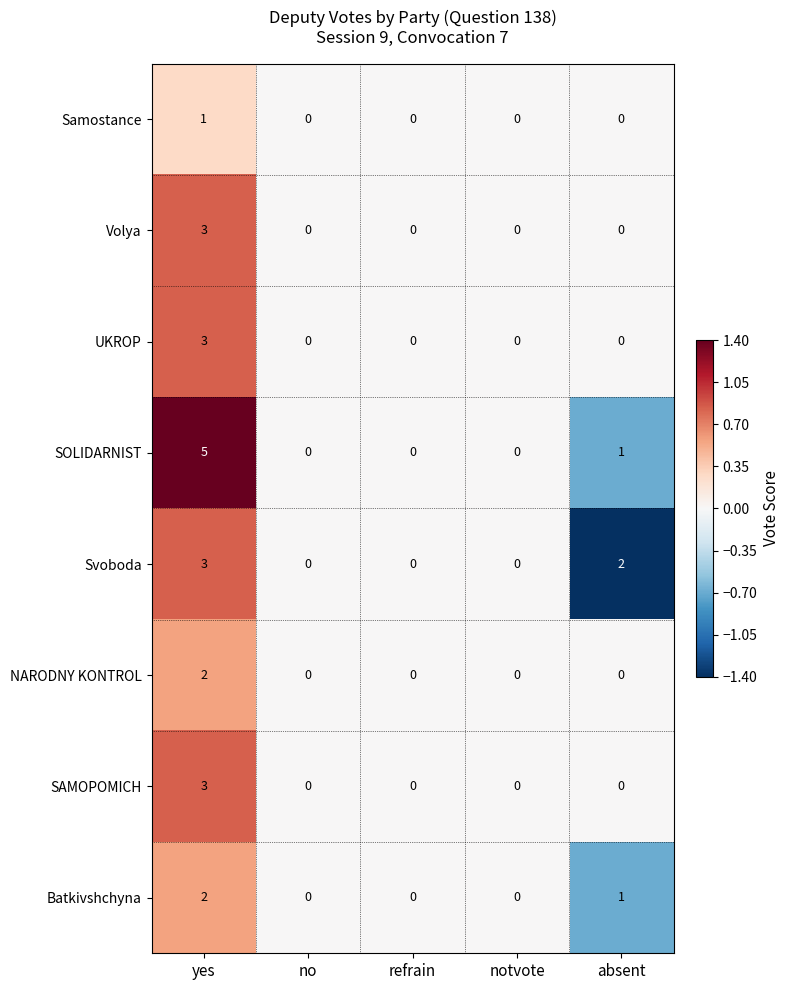

Which category has the highest value in the UKROP series?

yes